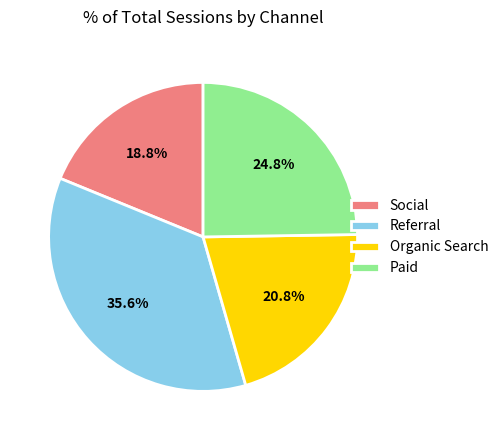

How many slices are in this pie chart?

4